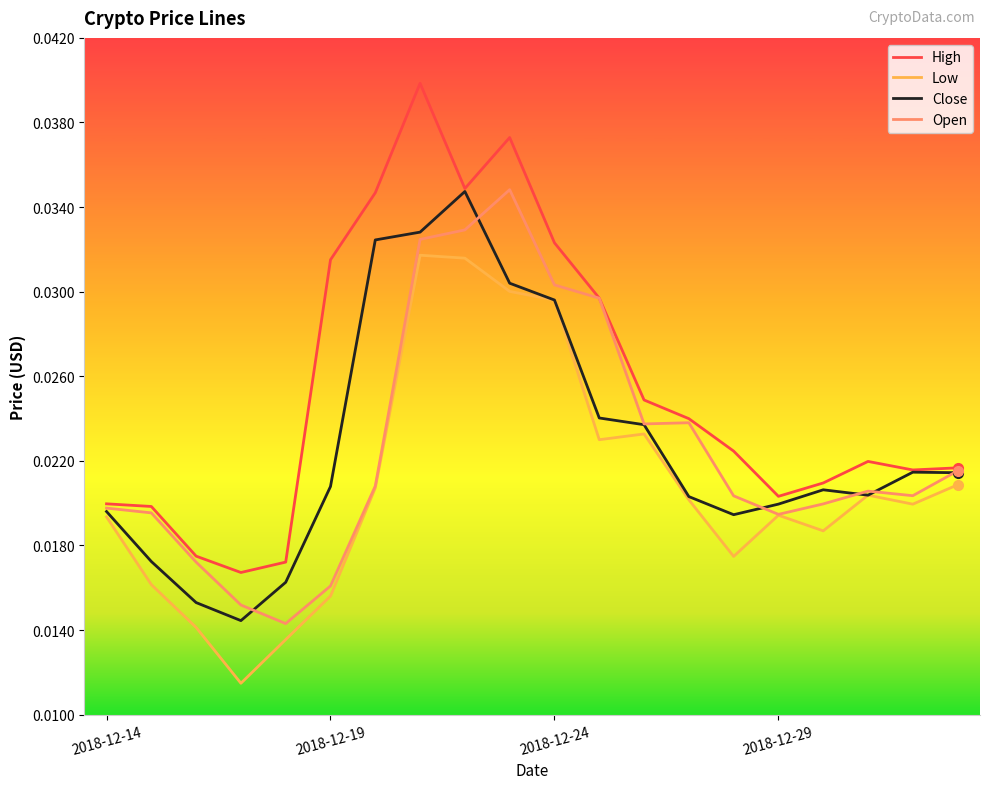

True or false: High has more than 0 interior local peaks.

True